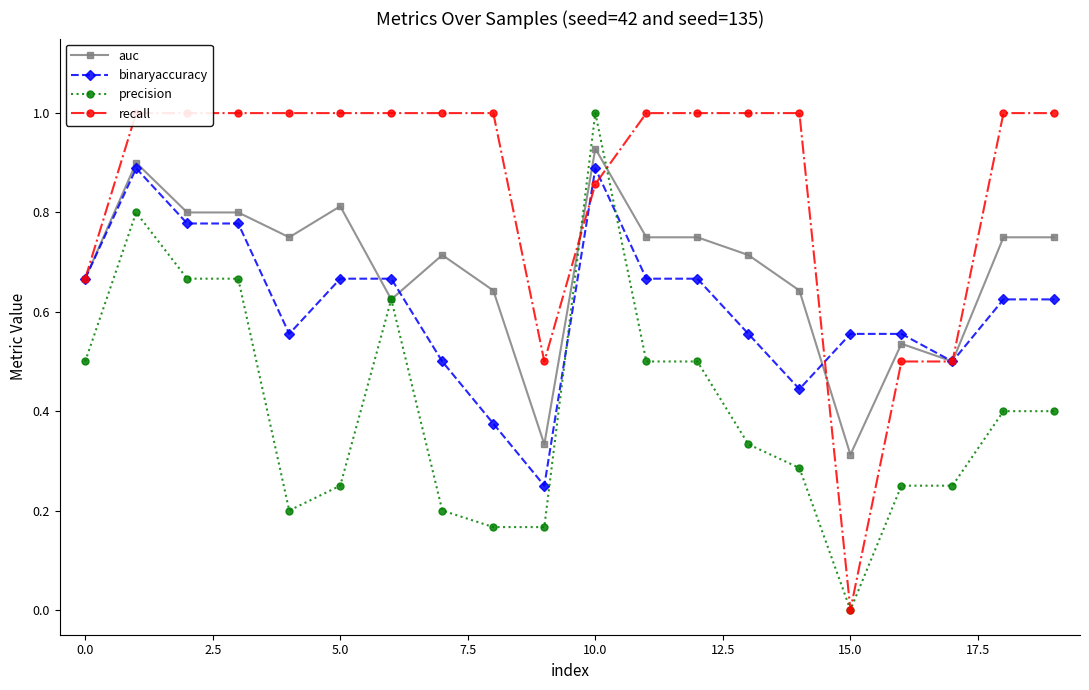

True or false: auc has more than 1 interior local peaks.

True